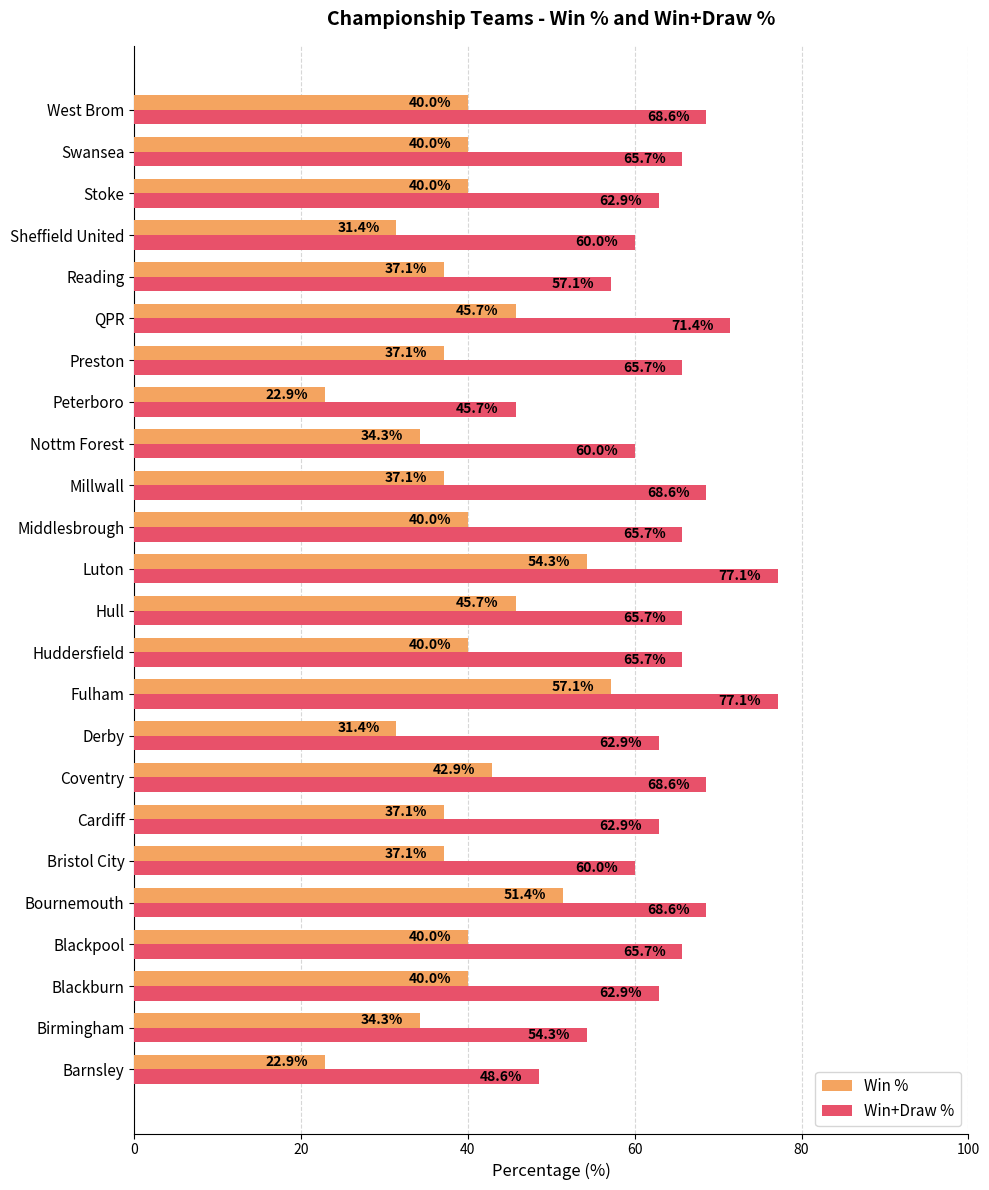

Rank the series by their maximum value, from lowest to highest.

Win %, Win+Draw %